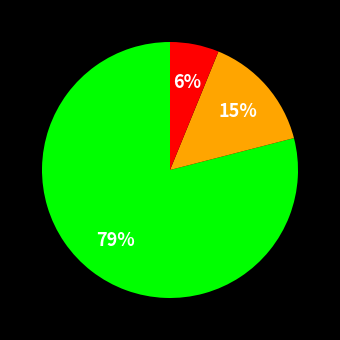

To the nearest percent, what is the average slice percentage?

33%